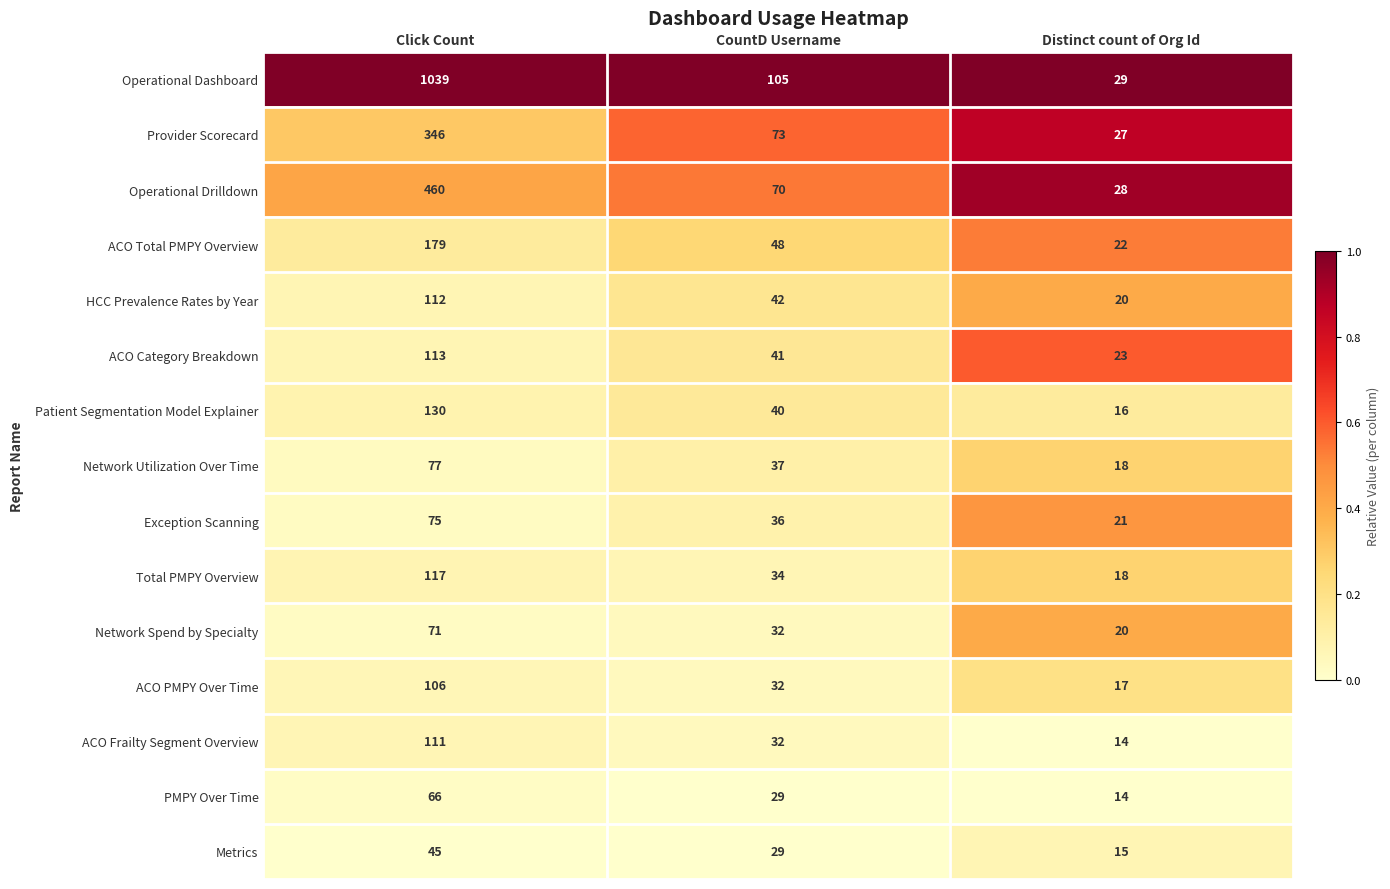

Which category has the lowest value across all series?

Distinct count of Org Id